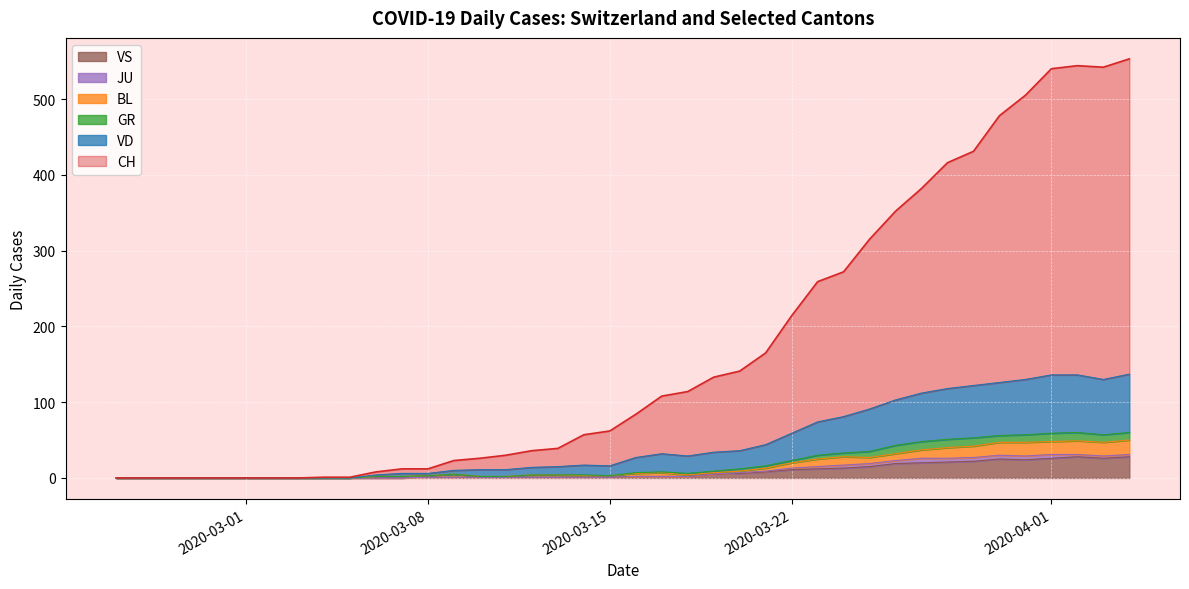

What is the maximum value for VS?

28